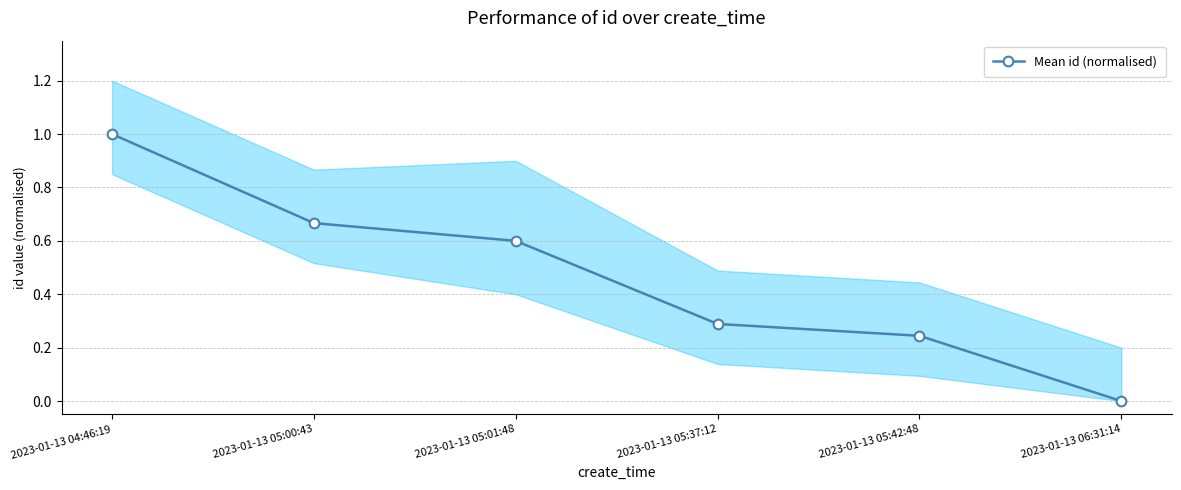

Reading left to right, what are all the values shown in this chart?

1.0	0.7	0.6	0.3	0.2	0.0